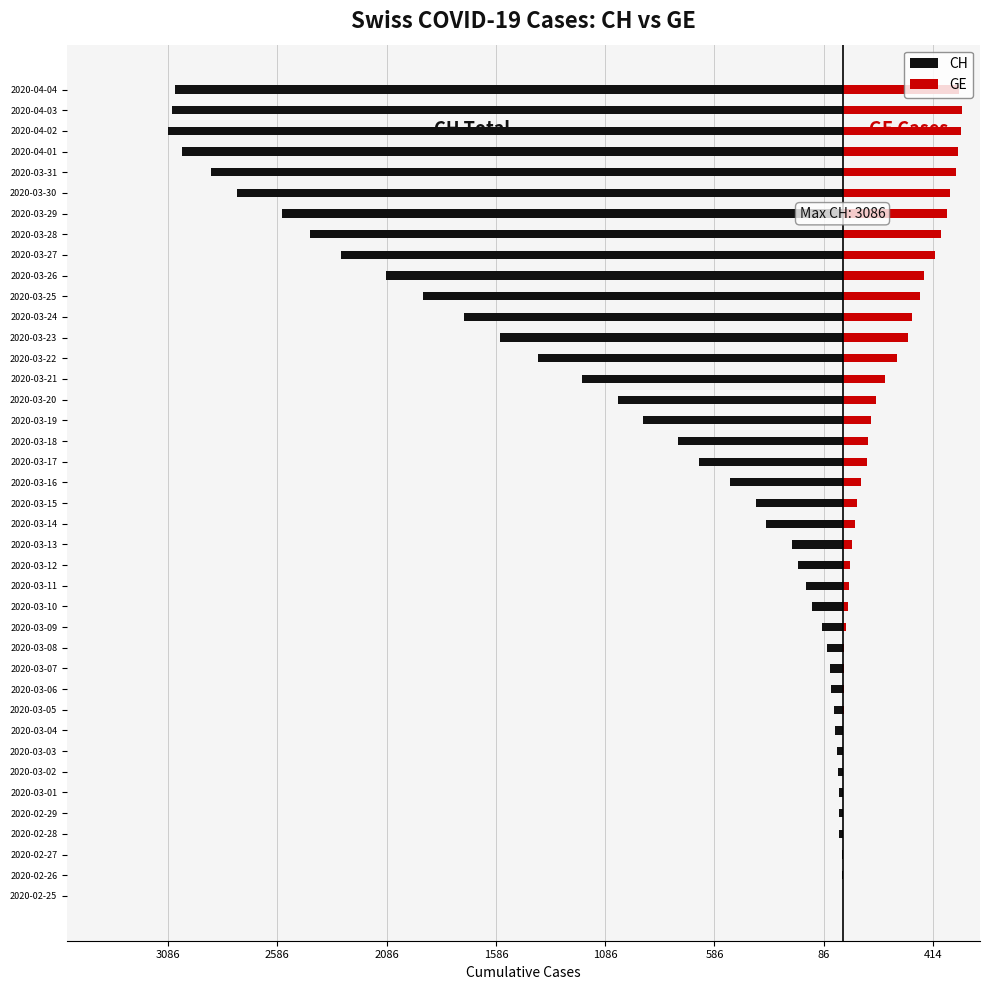

How many values in the GE series are below 85?

20